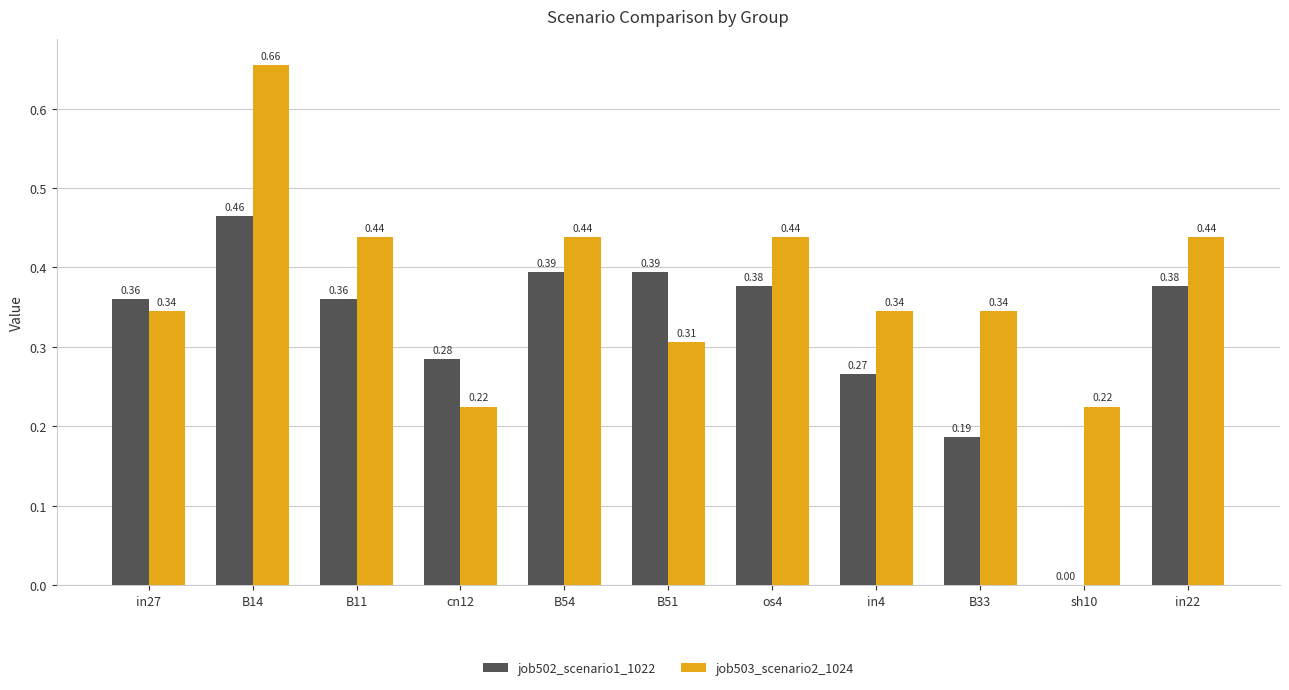

Between cn12 and in4, which series saw the biggest shift?

job503_scenario2_1024